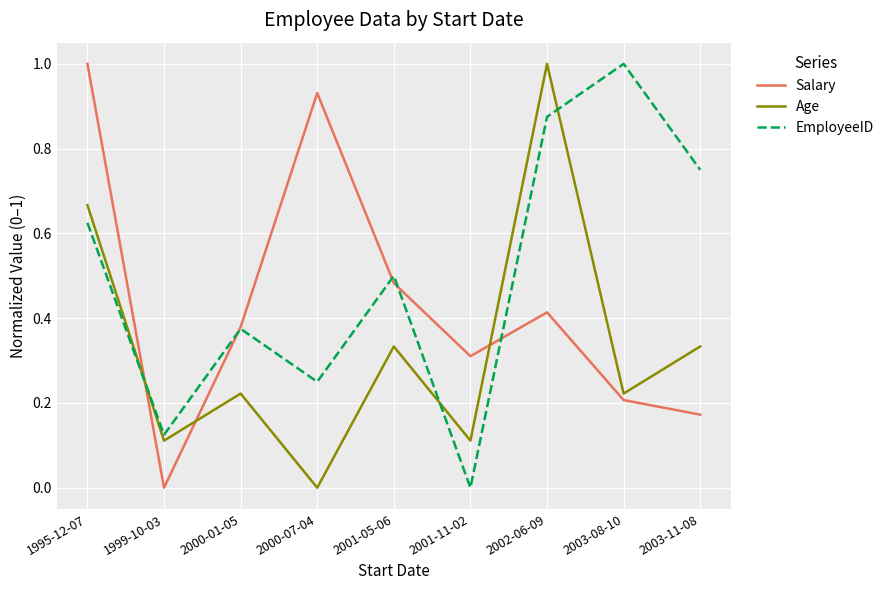

Rank the series by their average value, from lowest to highest.

Age, Salary, EmployeeID